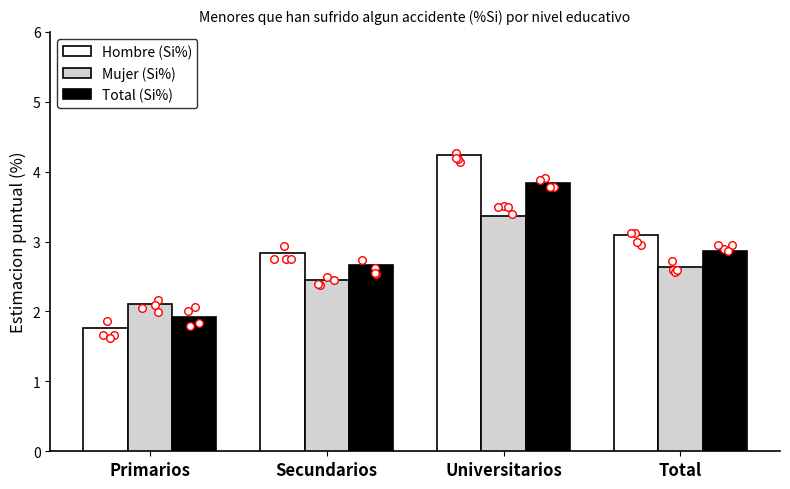

At how many categories does at least one series exceed 4?

1